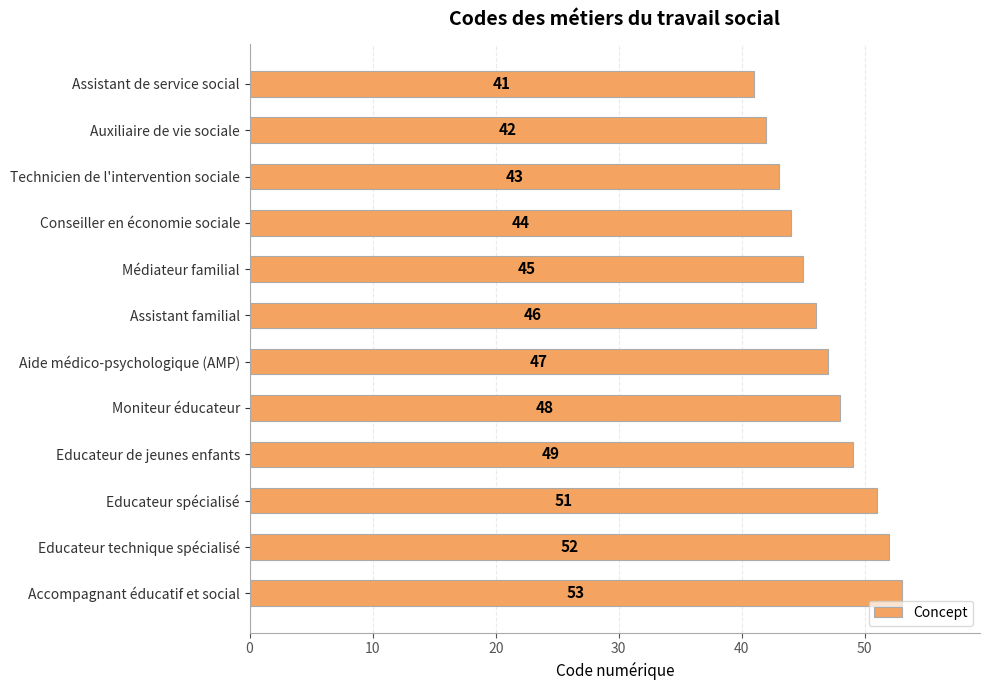

How many series are shown in this chart?

1